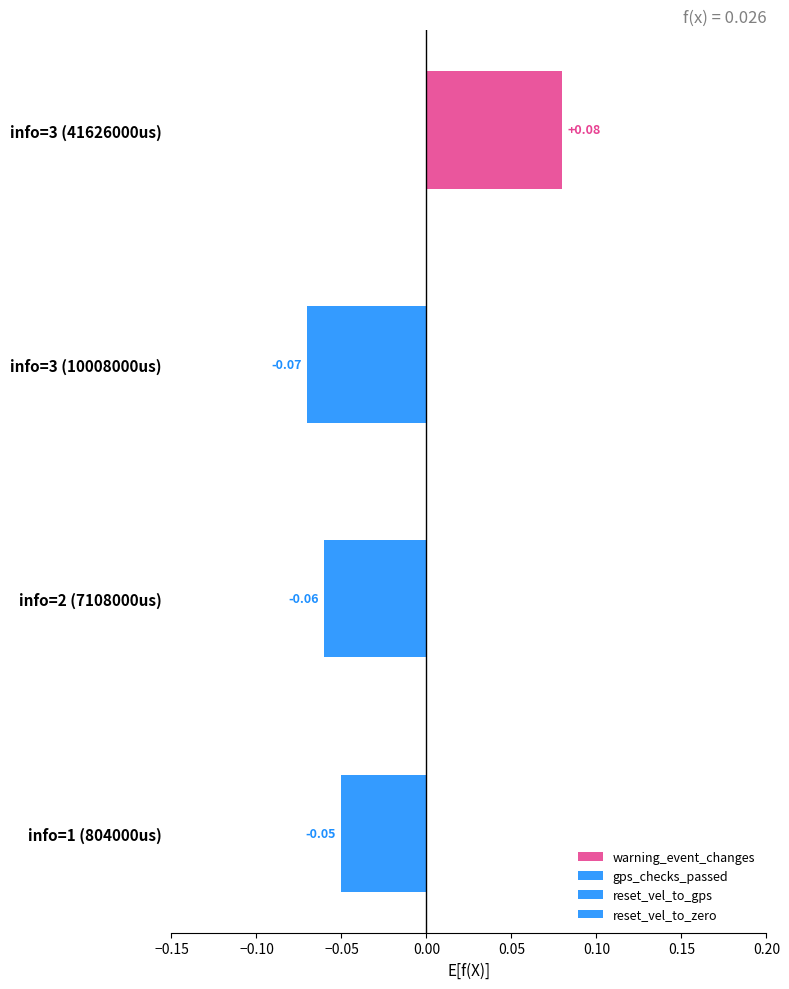

The gps_checks_passed series shows 0.0 at info=1 (804000us). True or false?

True